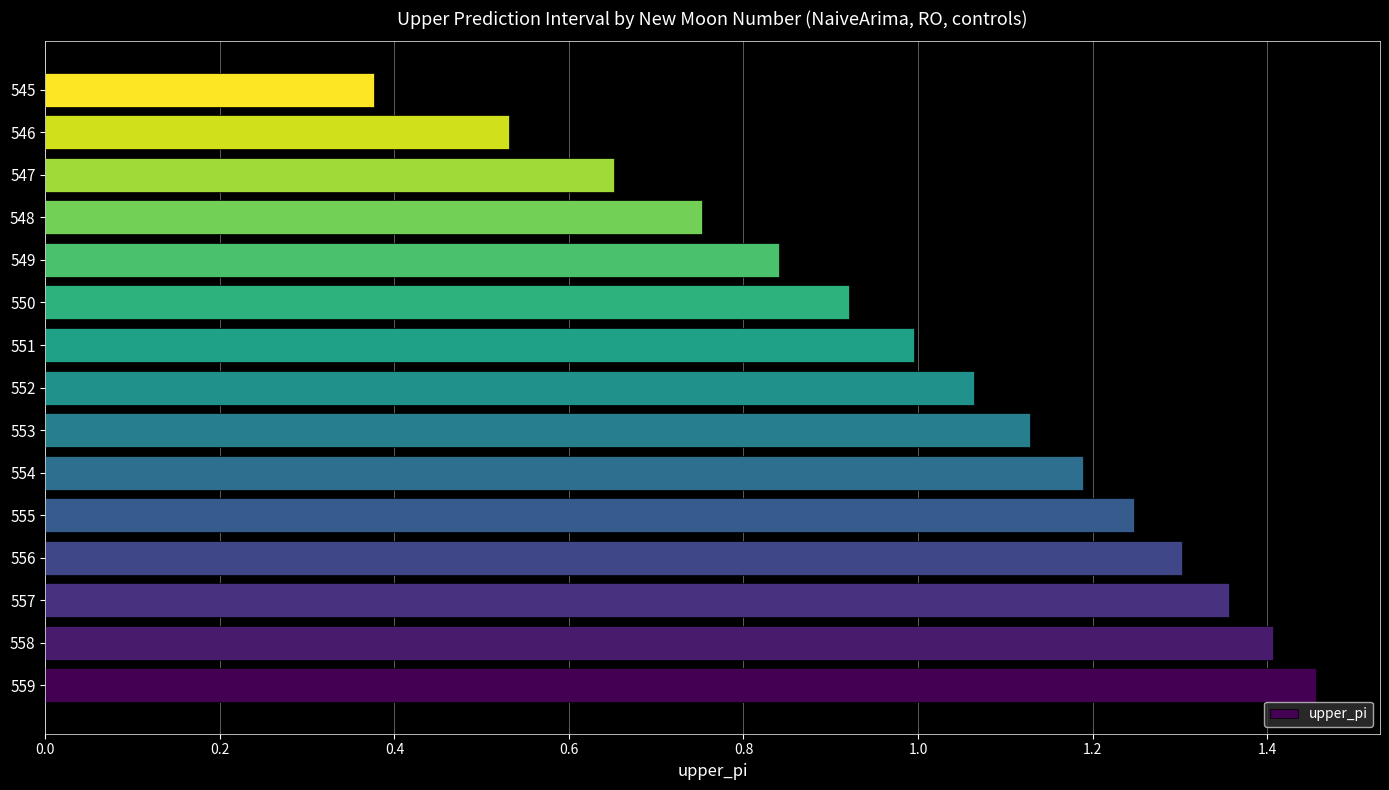

What is the change in value from 554 to 549?

-0.3